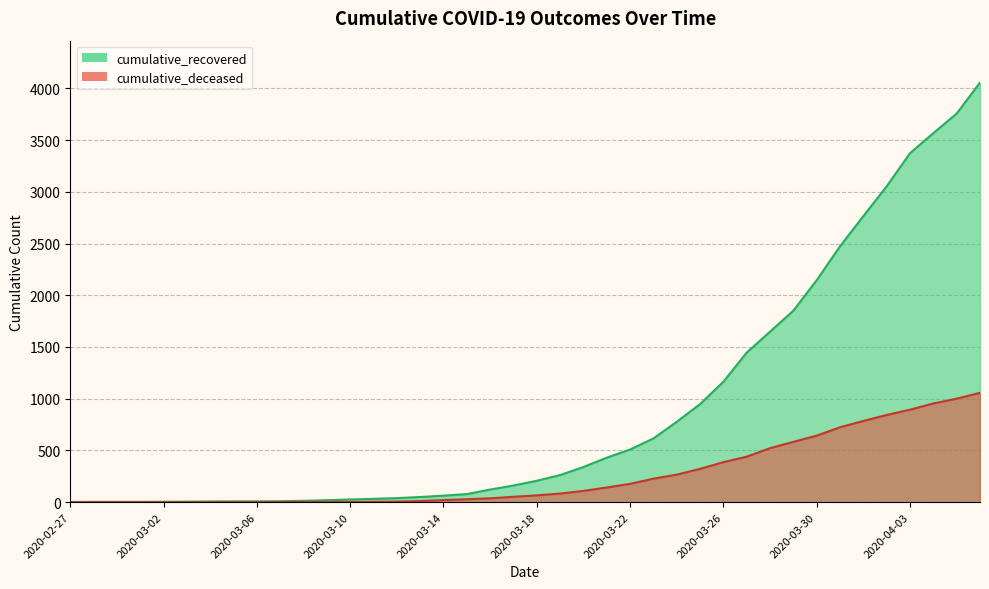

How many data points in cumulative_deceased are above 66?

19